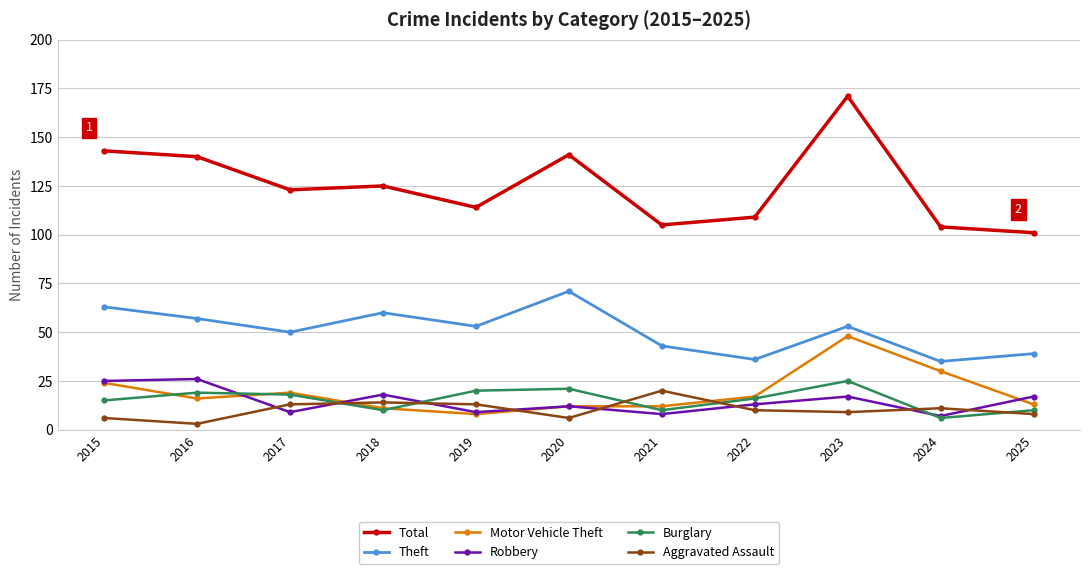

How many interior local peaks does the Theft series have?

3